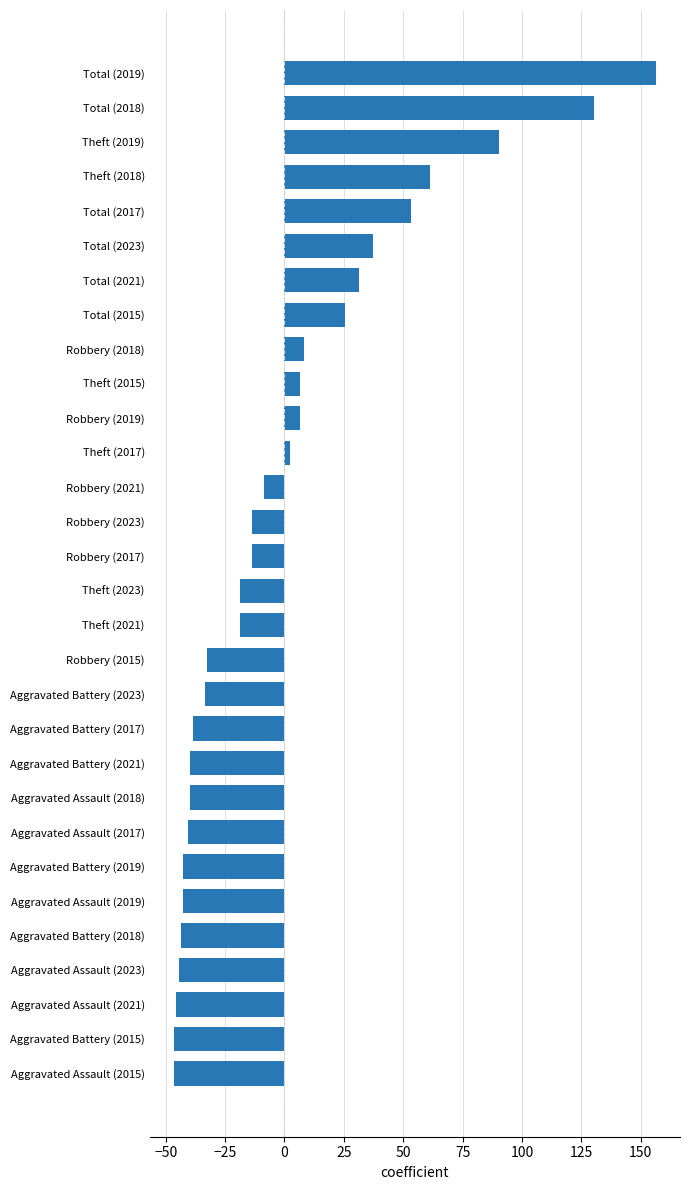

Reading top to bottom, transcribe all the data shown in this chart.

Total (2019)=156.4	Total (2018)=130.4	Theft (2019)=90.4	Theft (2018)=61.4	Total (2017)=53.4	Total (2023)=37.4	Total (2021)=31.4	Total (2015)=25.4	Robbery (2018)=8.4	Theft (2015)=6.4	Robbery (2019)=6.4	Theft (2017)=2.4	Robbery (2021)=-8.6	Robbery (2023)=-13.6	Robbery (2017)=-13.6	Theft (2023)=-18.6	Theft (2021)=-18.6	Robbery (2015)=-32.6	Aggravated Battery (2023)=-33.6	Aggravated Battery (2017)=-38.6	Aggravated Battery (2021)=-39.6	Aggravated Assault (2018)=-39.6	Aggravated Assault (2017)=-40.6	Aggravated Battery (2019)=-42.6	Aggravated Assault (2019)=-42.6	Aggravated Battery (2018)=-43.6	Aggravated Assault (2023)=-44.6	Aggravated Assault (2021)=-45.6	Aggravated Battery (2015)=-46.6	Aggravated Assault (2015)=-46.6